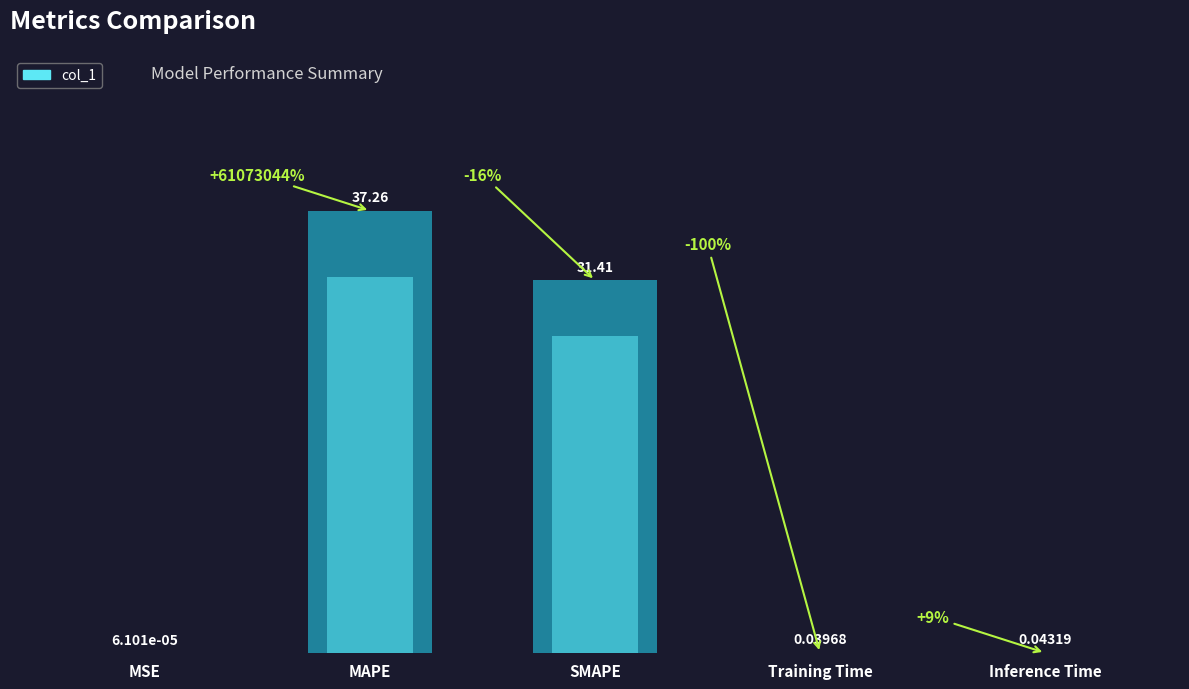

True or false: the data shows 0.0 at MSE.

False